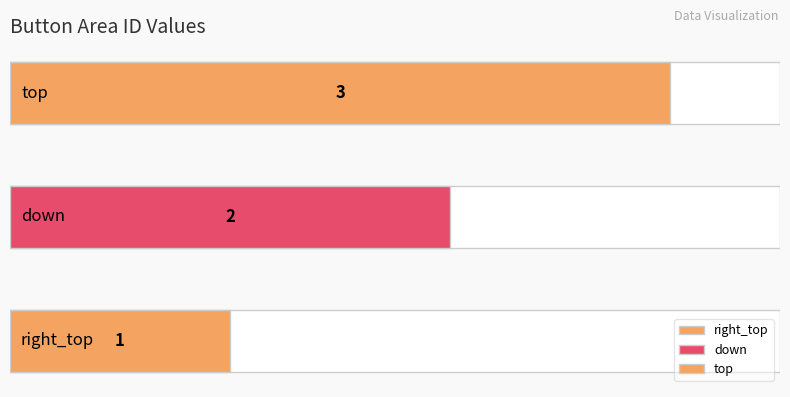

Which label corresponds to the smallest value in the chart?

right_top